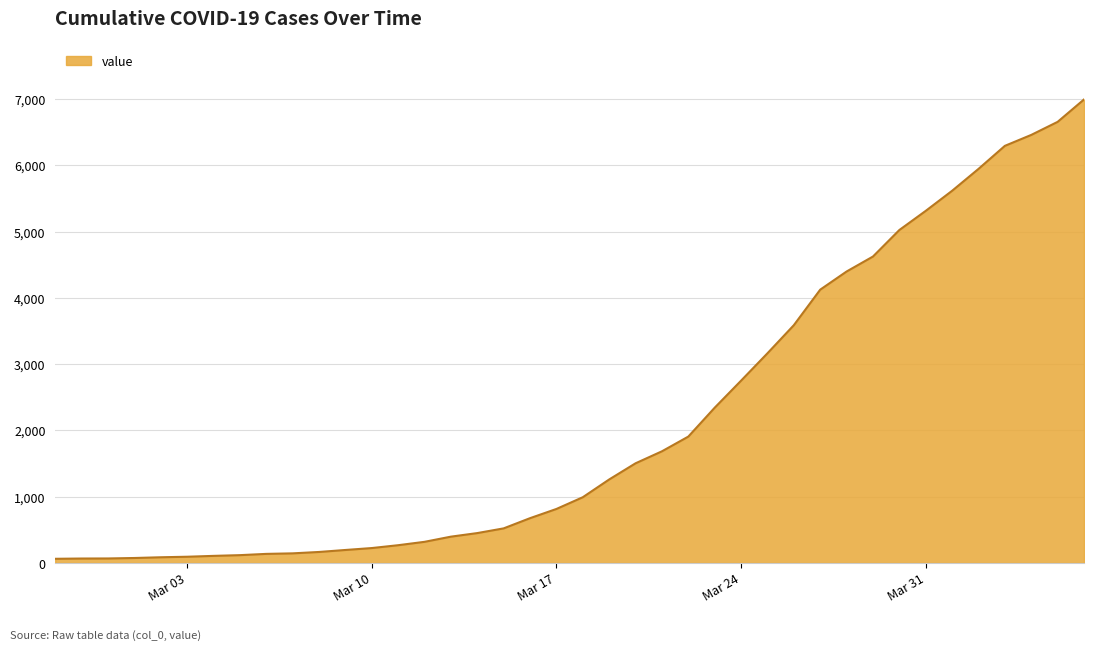

What is the difference between the maximum and minimum values?

6931